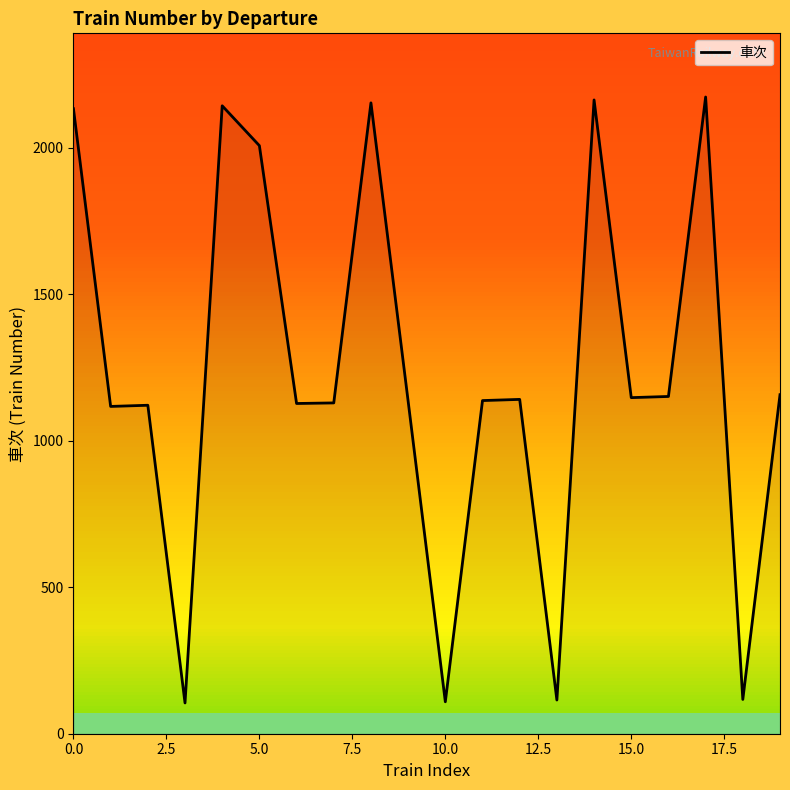

What is the difference between the maximum and minimum values?

2068